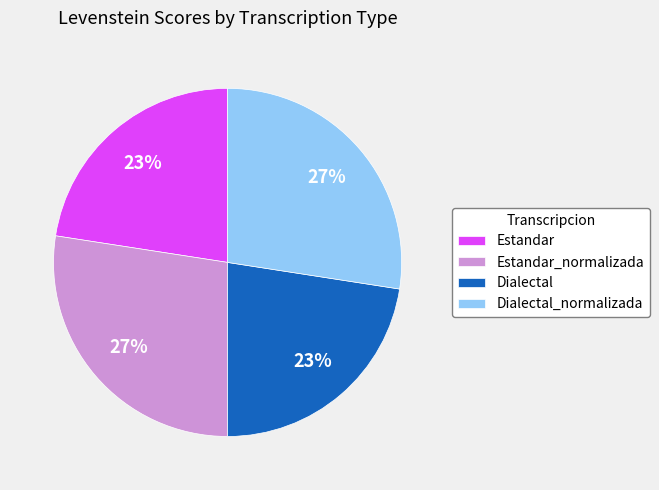

Approximately how many times larger is the value at Estandar_normalizada compared to Dialectal?

1.2